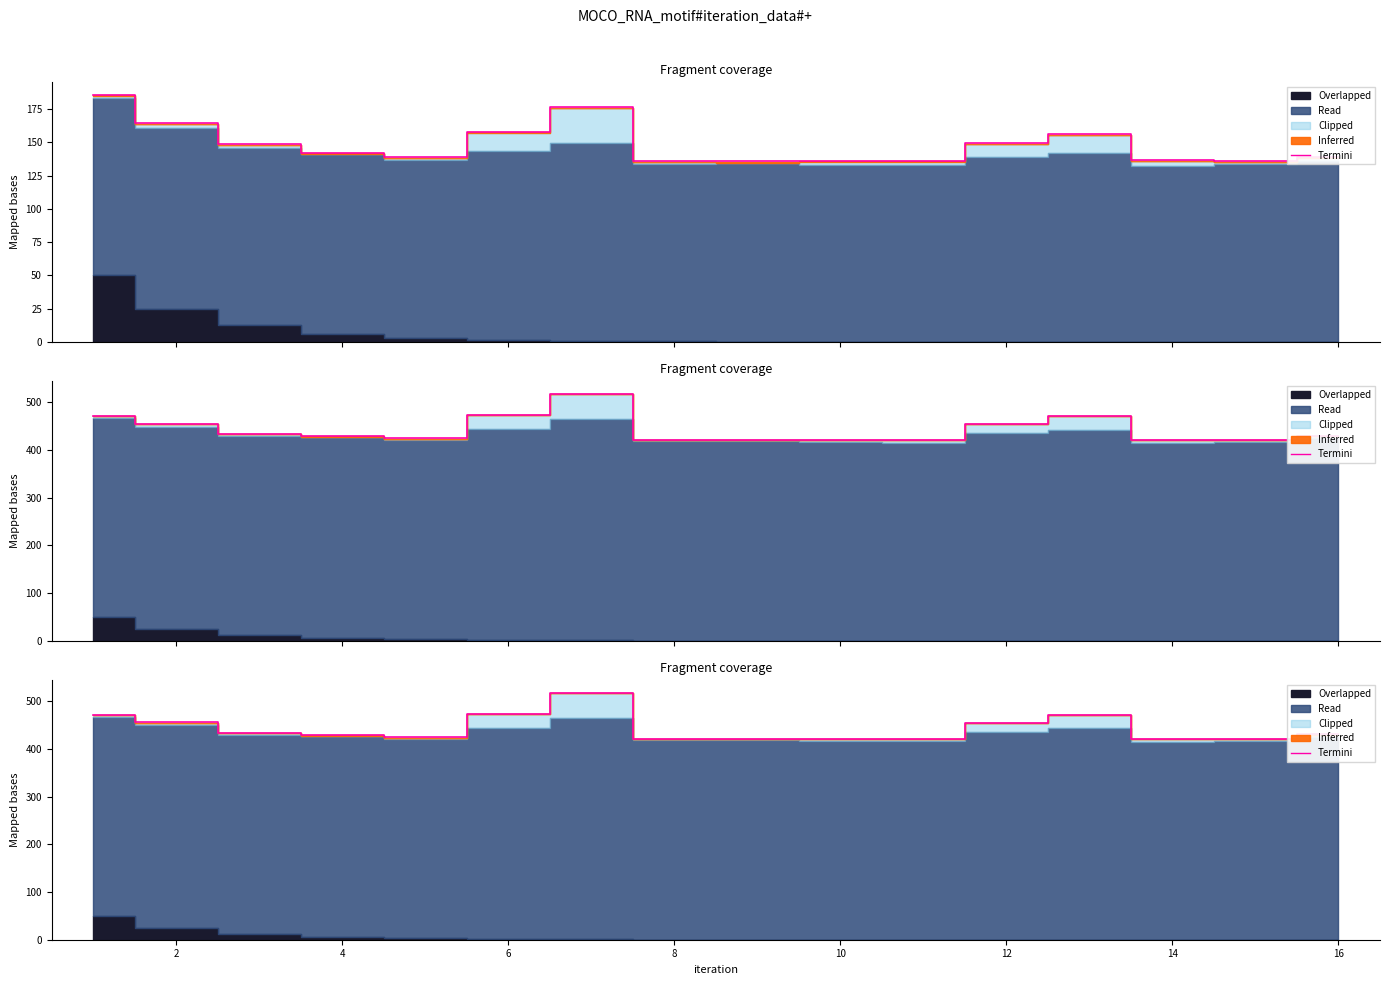

How many interior local peaks (higher than both neighbors) does the data have?

2